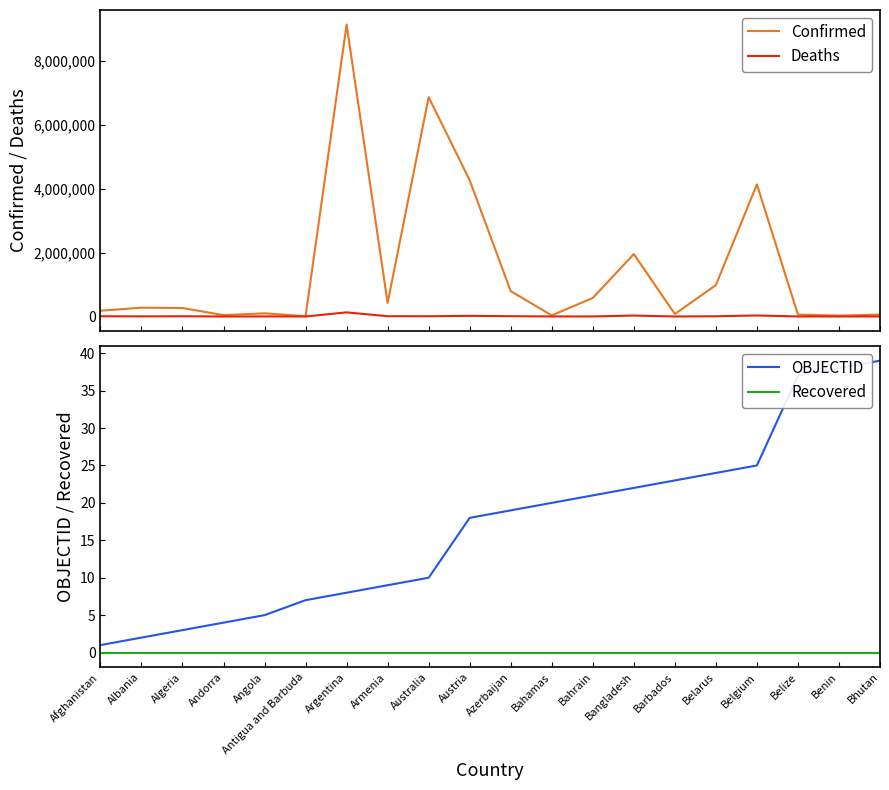

True or false: Deaths has more than 0 points higher than both neighbors.

True